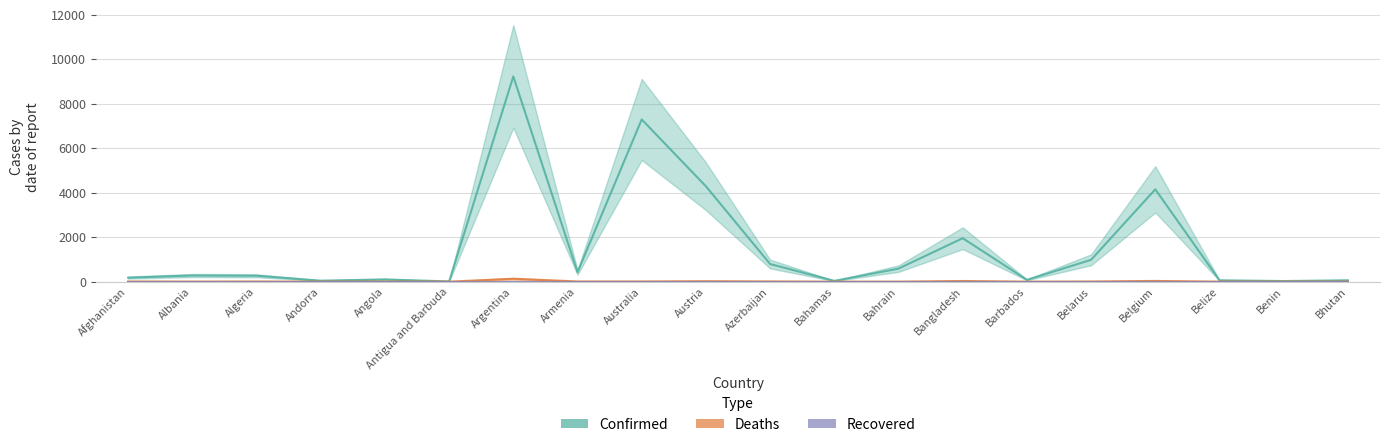

Is this an area chart (filled region under the line)?

No